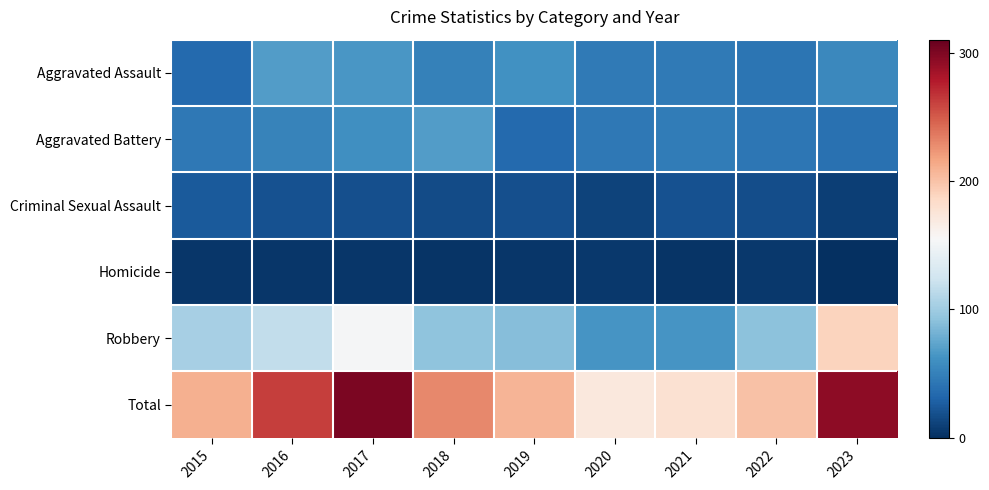

Reading left to right, list all the values displayed in this chart.

Aggravated Assault: 2015=34	2016=69	2017=65	2018=50	2019=61	2020=46	2021=46	2022=42	2023=55
Aggravated Battery: 2015=44	2016=52	2017=60	2018=68	2019=35	2020=44	2021=47	2022=43	2023=39
Criminal Sexual Assault: 2015=25	2016=20	2017=19	2018=16	2019=19	2020=12	2021=20	2022=18	2023=9
Homicide: 2015=4	2016=4	2017=4	2018=3	2019=4	2020=5	2021=3	2022=6	2023=1
Robbery: 2015=103	2016=117	2017=153	2018=93	2019=89	2020=64	2021=63	2022=91	2023=190
Total: 2015=210	2016=262	2017=301	2018=230	2019=208	2020=171	2021=179	2022=200	2023=294